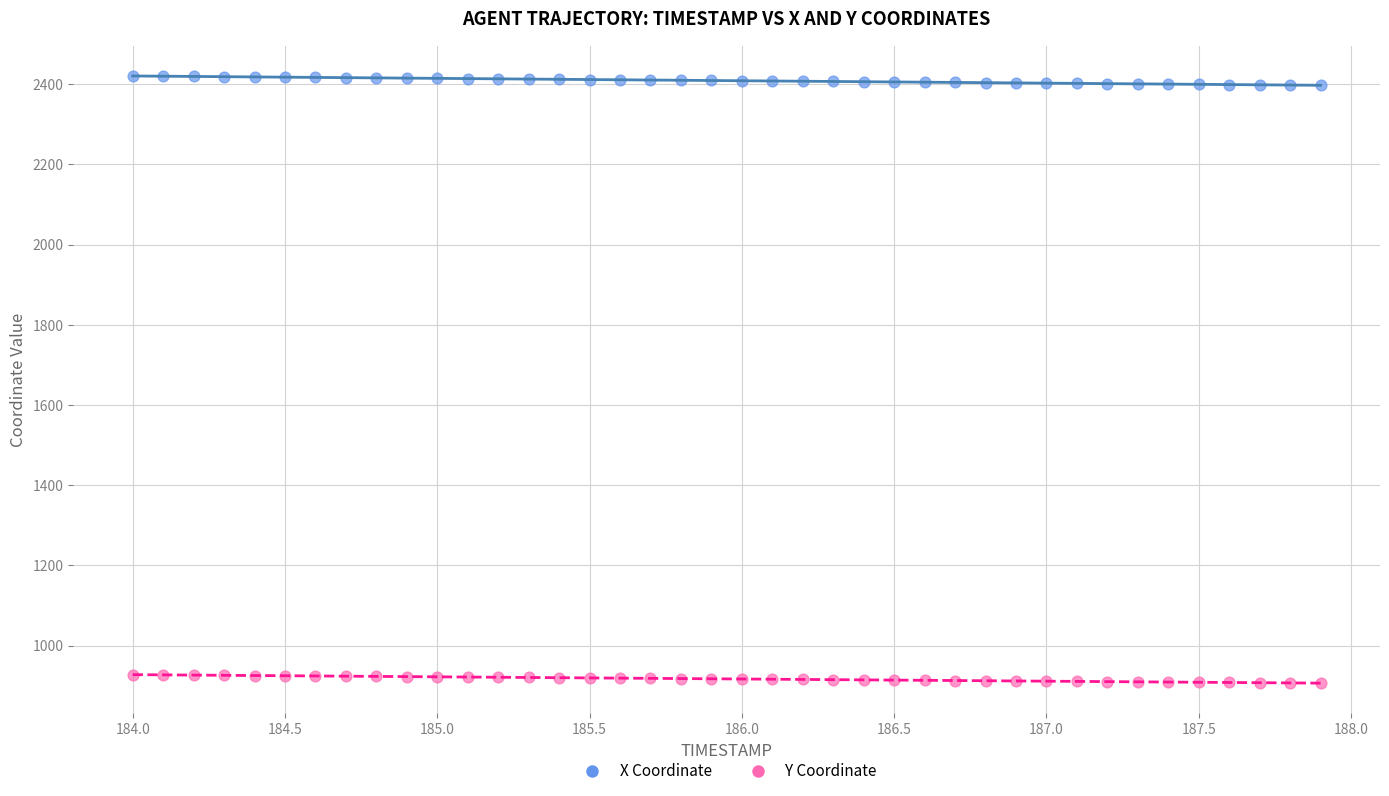

Which series reaches the maximum Y coordinate?

X Coordinate